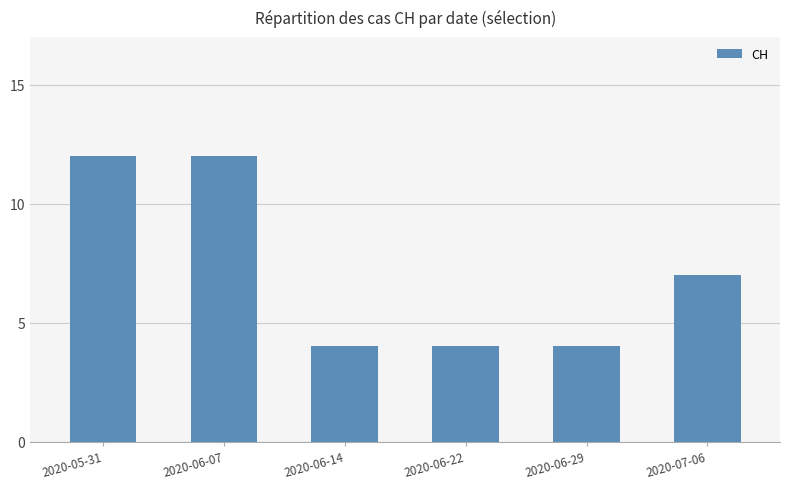

Reading right to left, what are all the values shown in this chart?

7	4	4	4	12	12